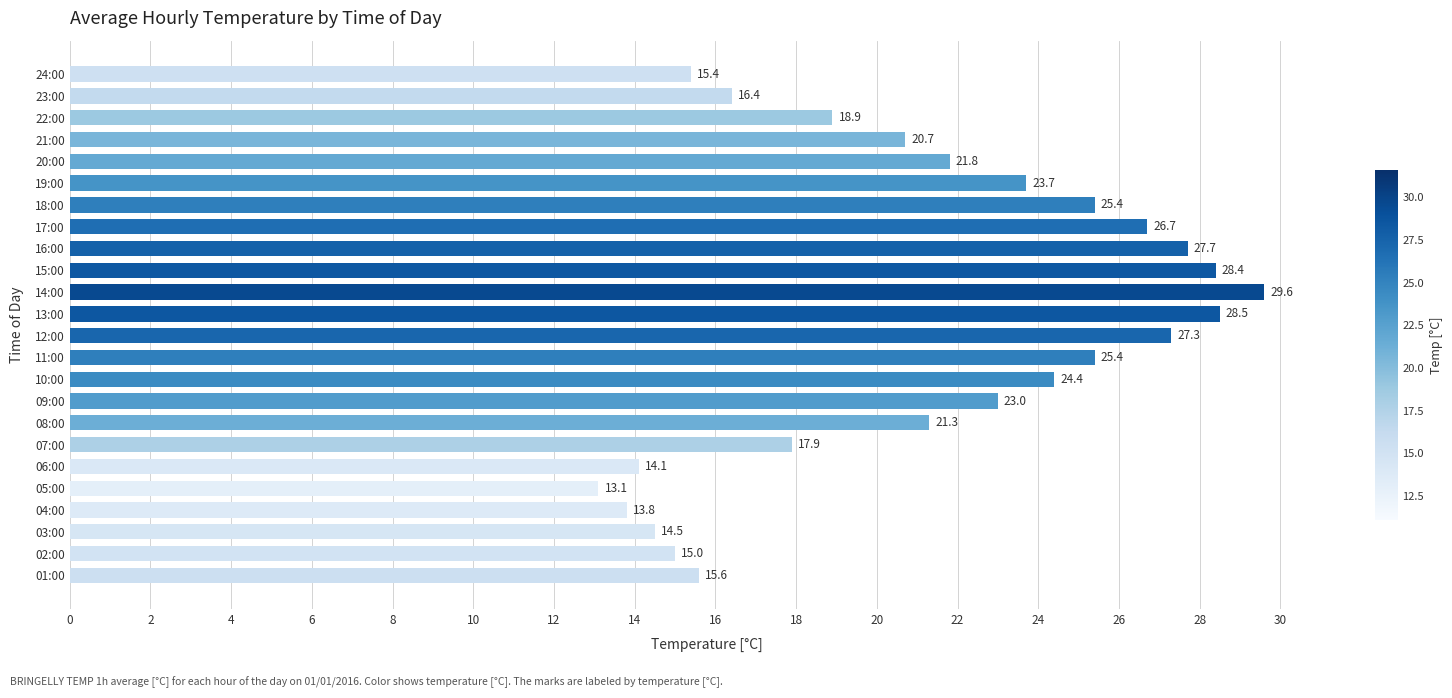

What is the greatest value displayed?

29.6